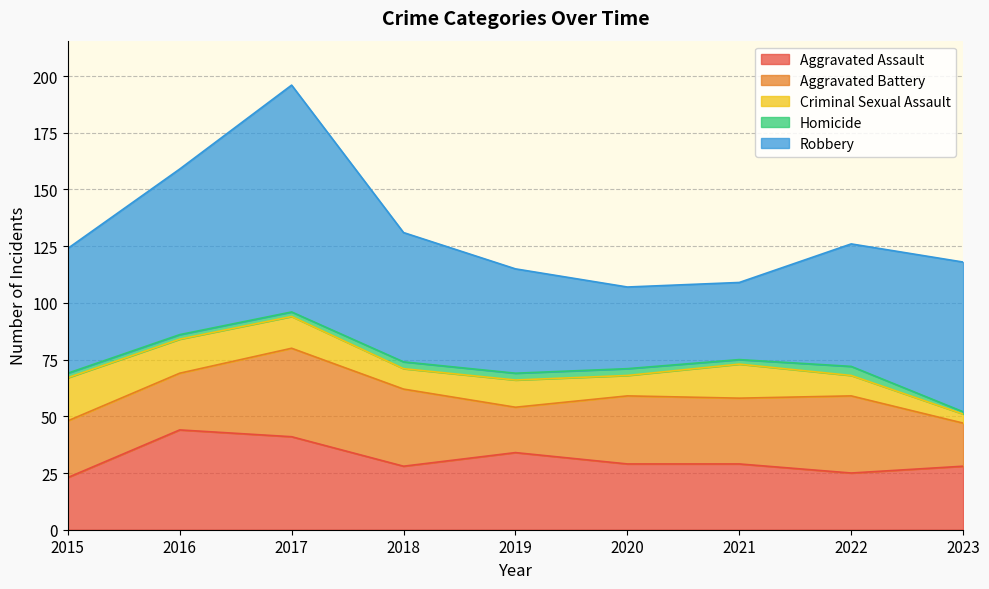

In Aggravated Battery, how many points are lower than both neighbors (excluding endpoints)?

2